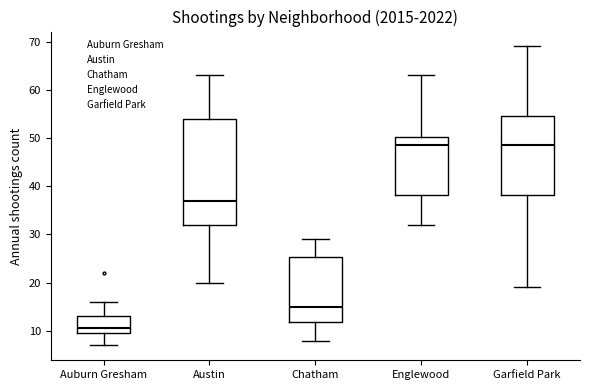

Which box is the tallest, from its lower edge to its upper edge?

Austin